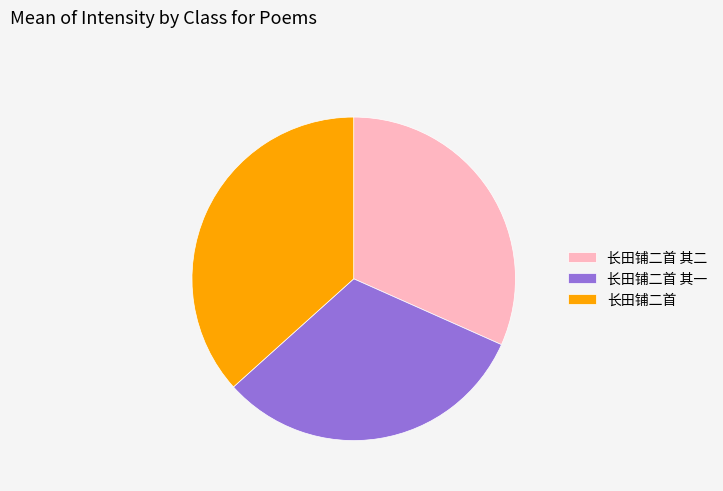

How many segments does this pie chart have?

3